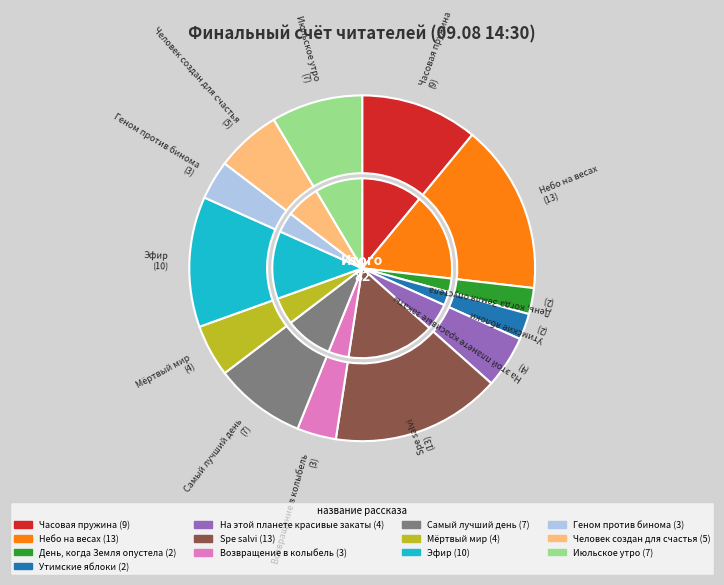

Count the number of slices in the pie.

13